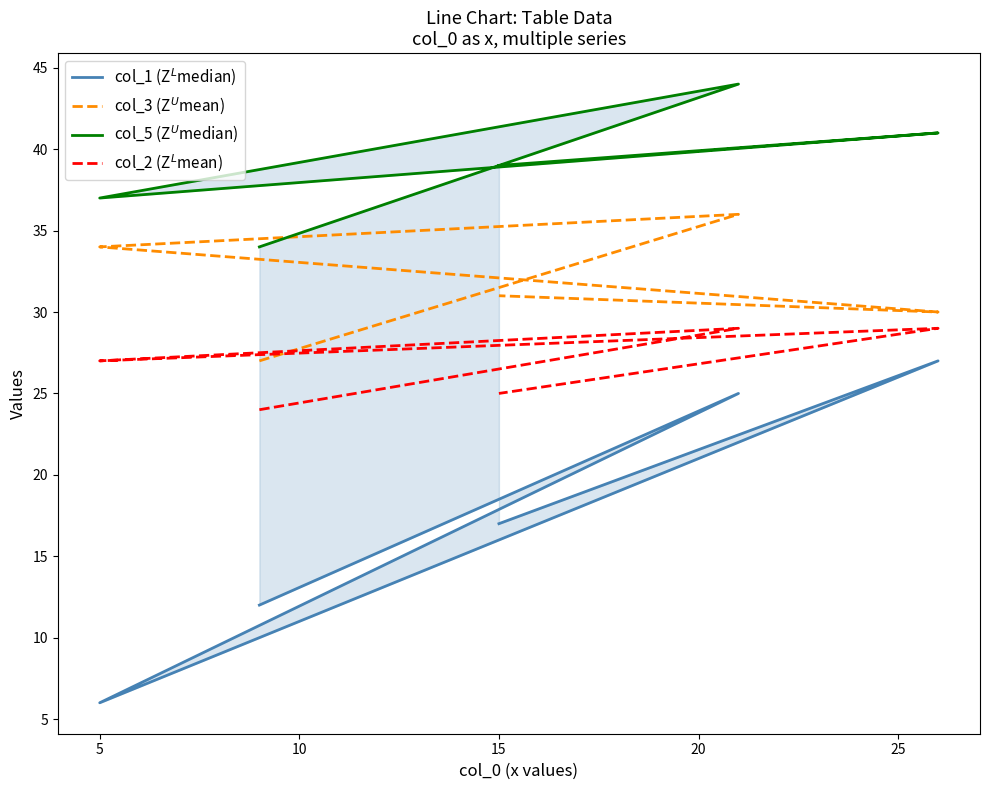

At how many categories does at least one series exceed 11?

5